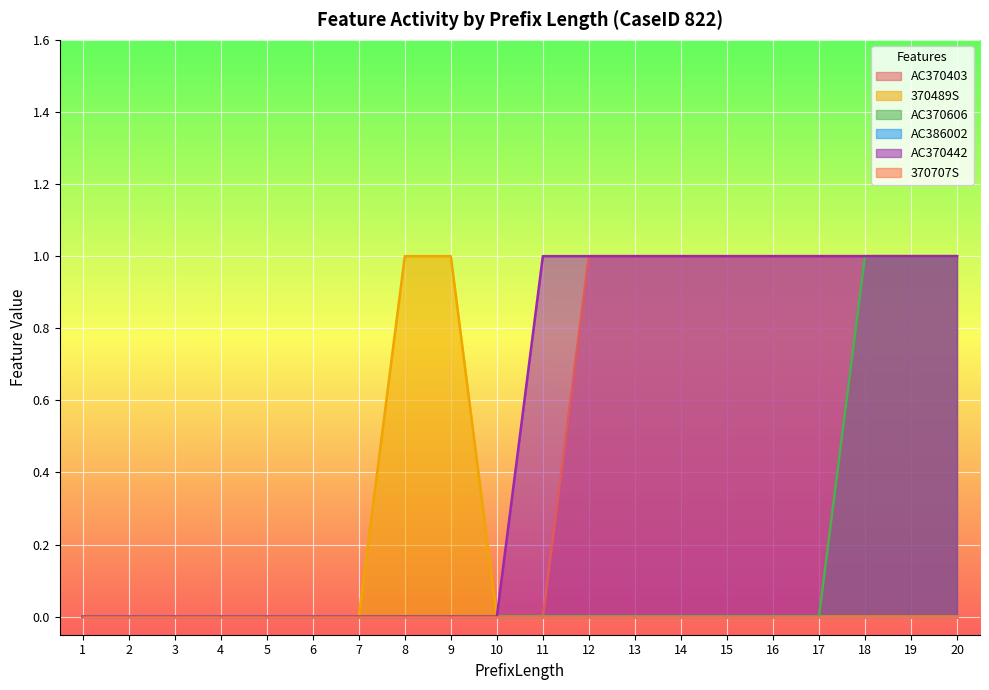

How many values in AC370442 are above zero?

10